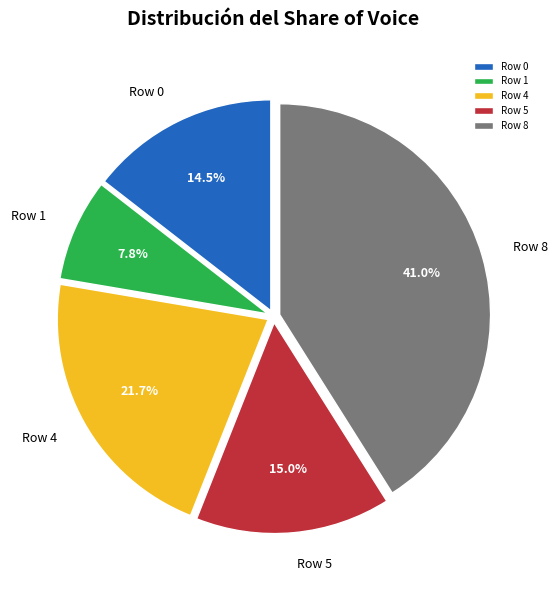

What is the ratio of the value at Row 0 to the value at Row 4?

0.7